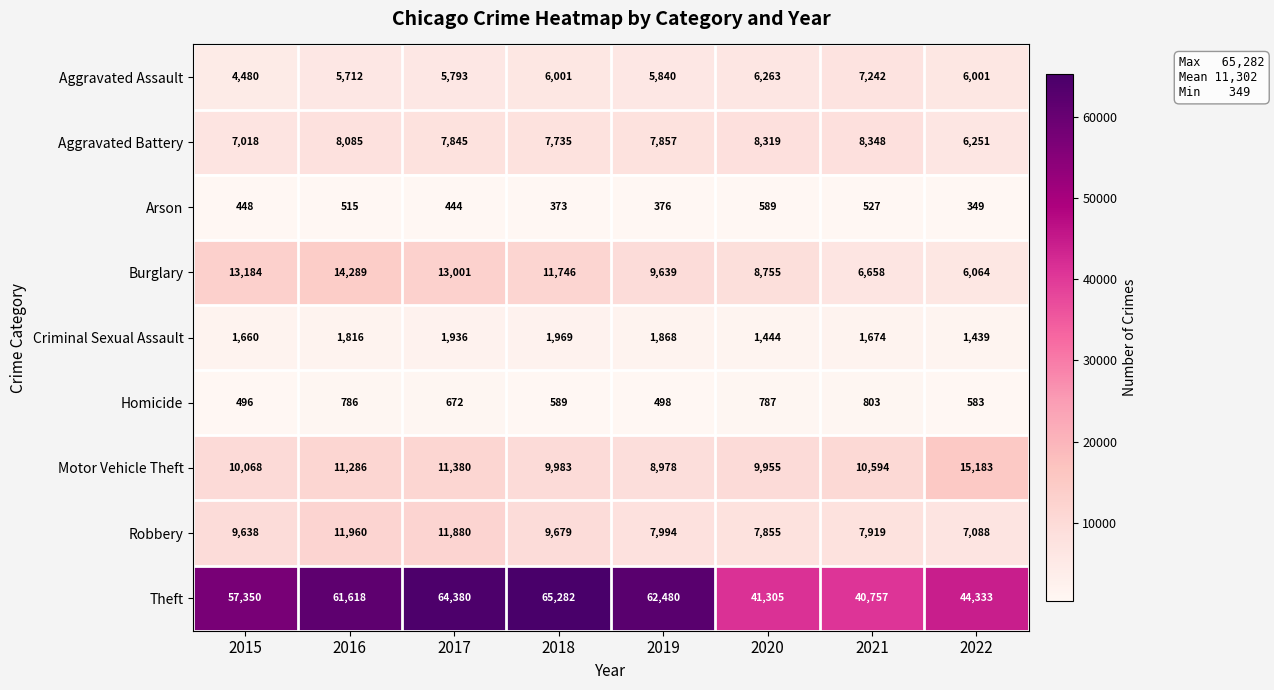

Which series has the widest spread of values?

Theft